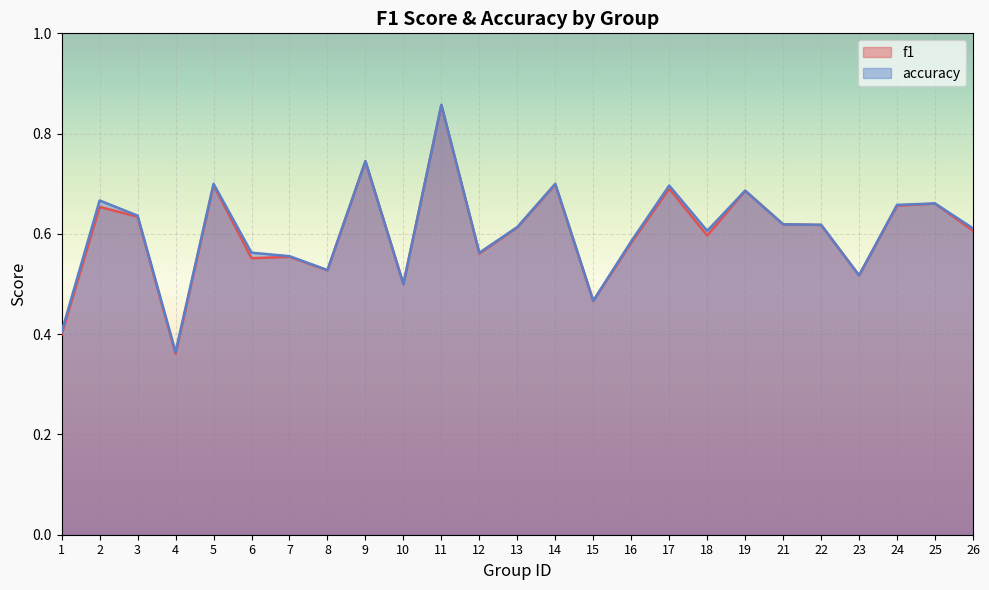

At which label does f1 reach its peak?

11